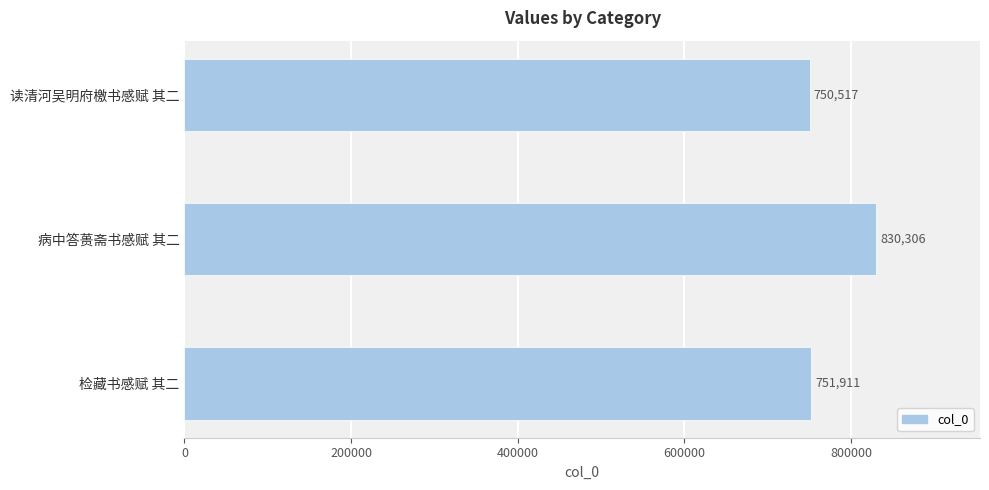

At which category does the chart reach its peak across all series?

病中答蒉斋书感赋 其二